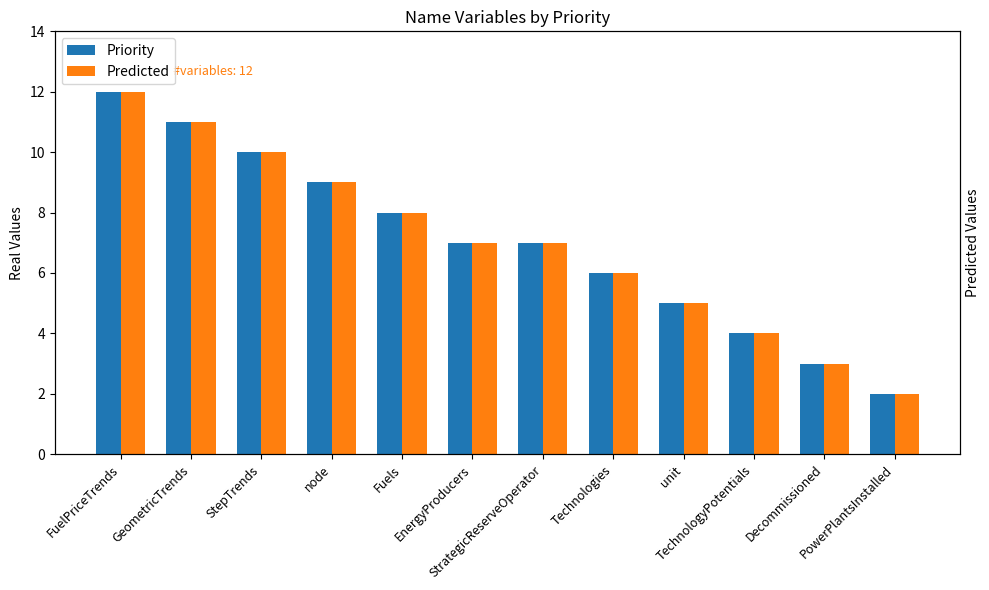

How many values in the Priority series exceed 7?

5